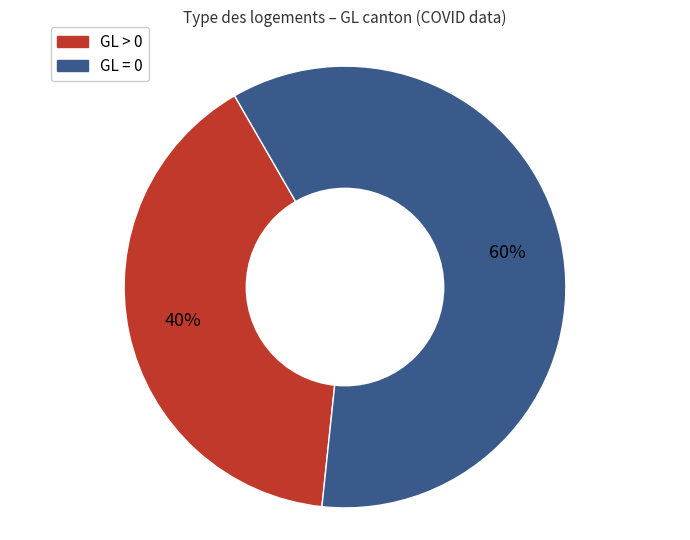

Is there a majority slice in this chart?

Yes